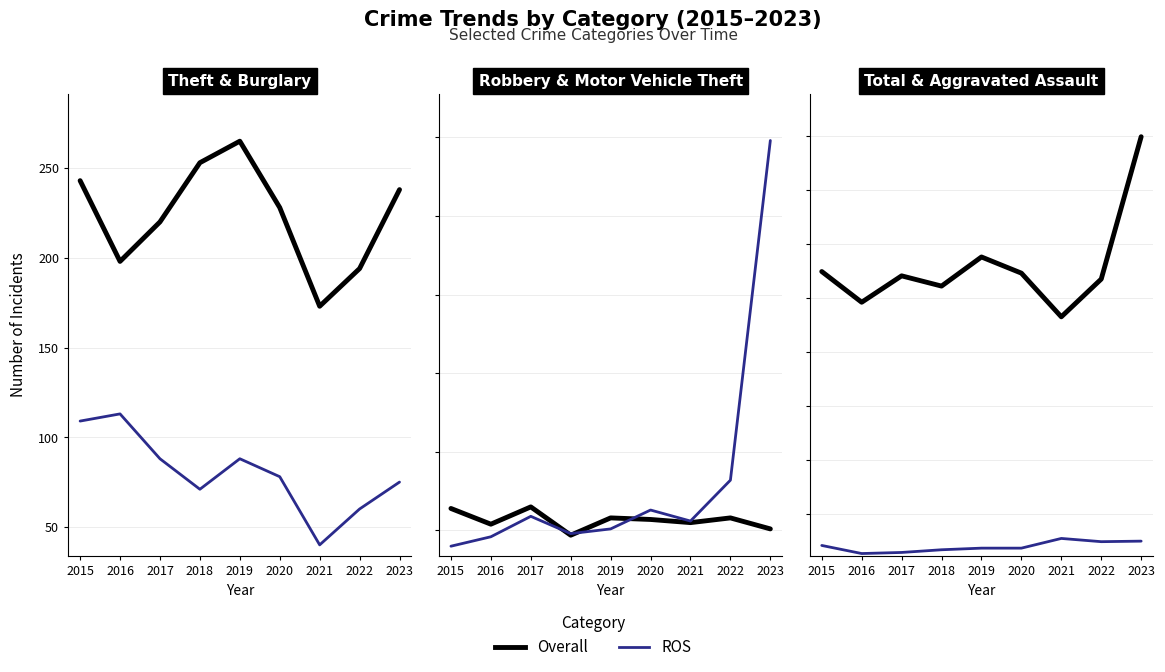

At which label does Overall reach its minimum?

2021